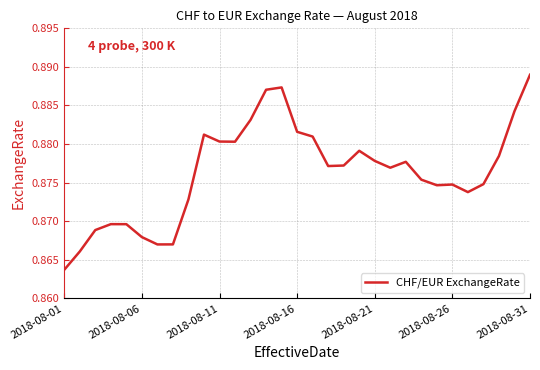

How many lines are shown in the chart?

1